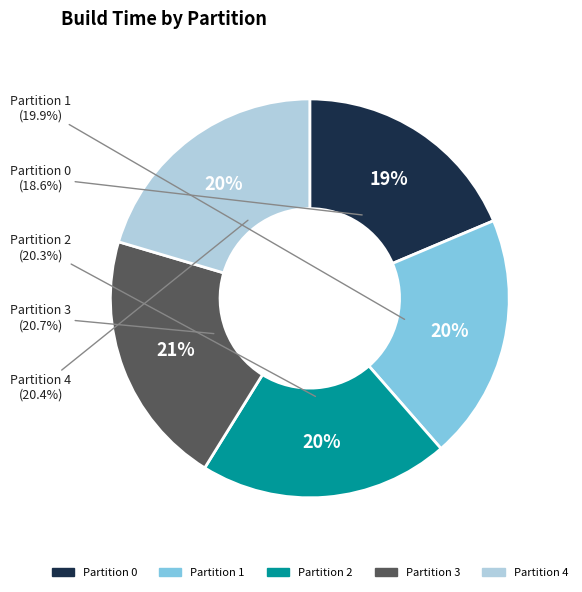

What percentage is the 1 slice, to the nearest percent?

20%